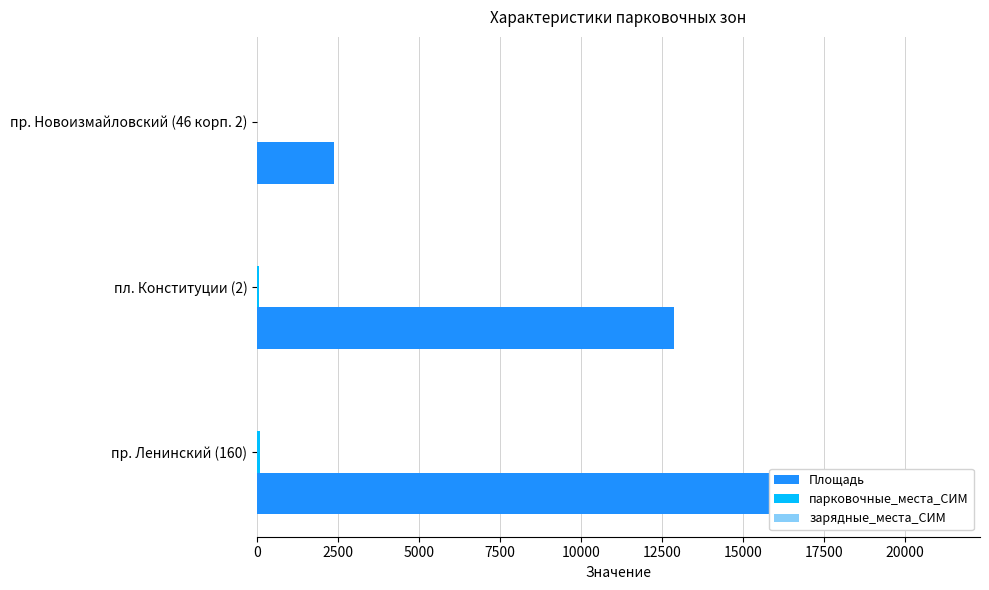

What are all the series names shown in the legend?

Площадь, парковочные_места_СИМ, зарядные_места_СИМ